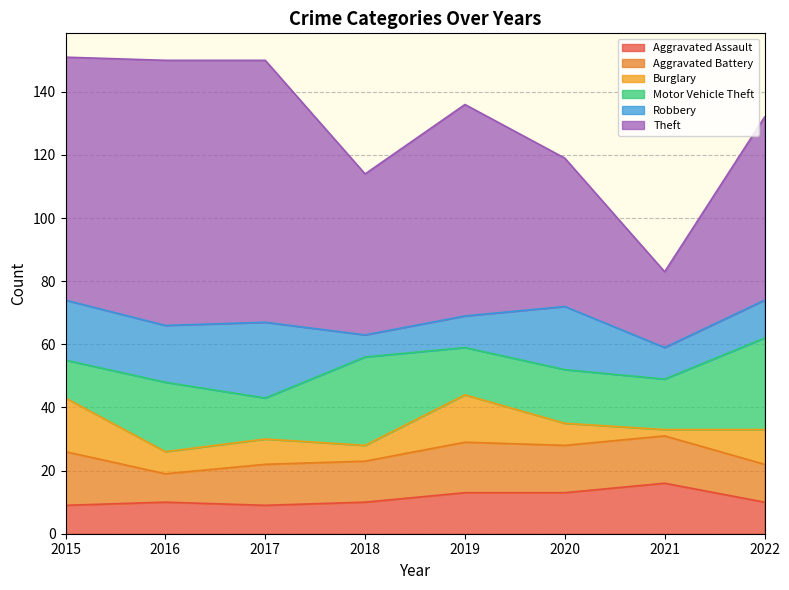

True or false: Aggravated Assault and Motor Vehicle Theft cross at least once.

False